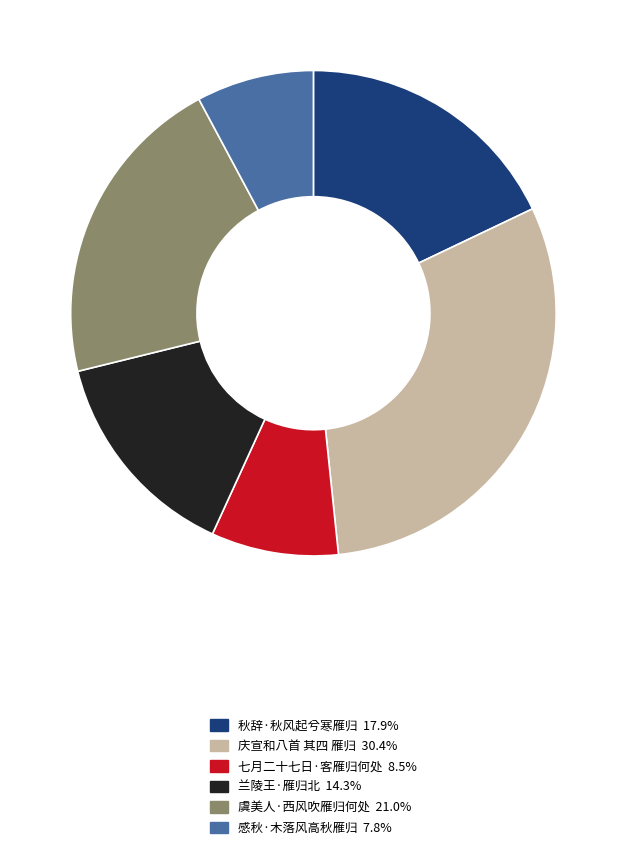

What is the ratio of the value at 庆宣和八首 其四 雁归 to the value at 虞美人·西风吹雁归何处?

1.4